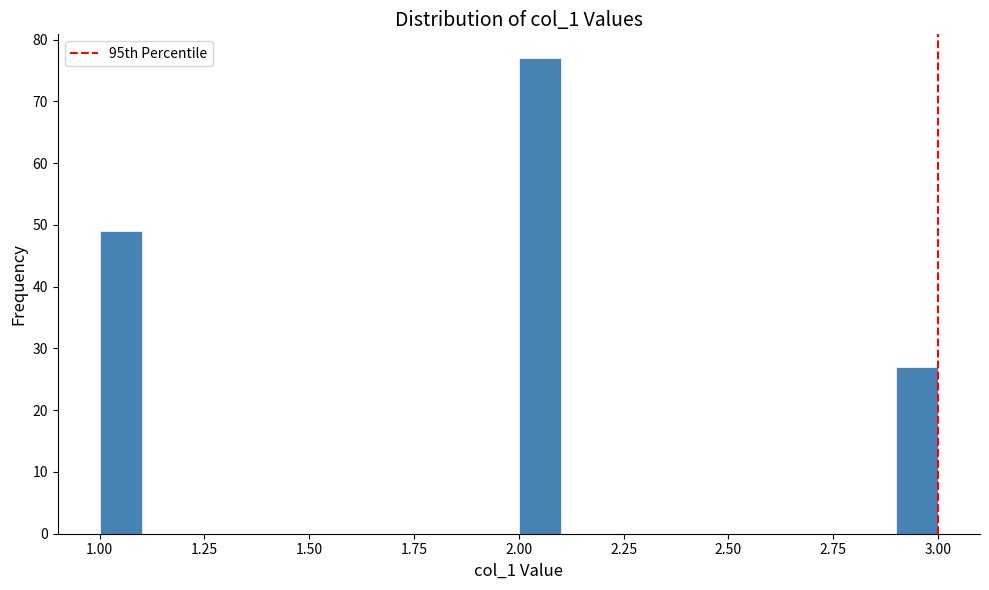

Around what value on the x-axis is the tallest bar? Give the approximate position of its centre, as read against the axis.

2.05